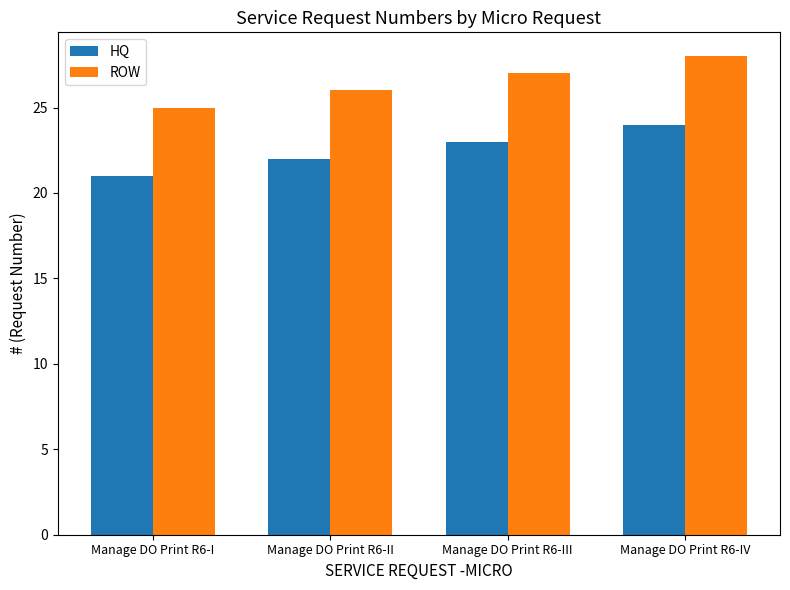

What is the sum of all ROW values?

106